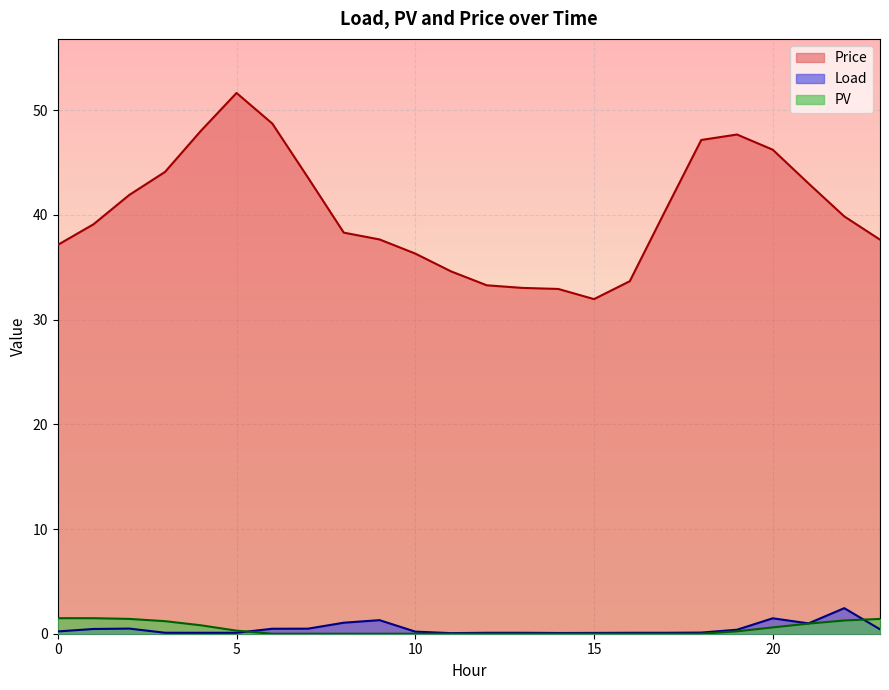

Reading left to right, what are all the values shown in this chart?

Price: 0=37.1	1=39.1	2=41.9	3=44.1	4=48.0	5=51.6	6=48.7	7=43.6	8=38.3	9=37.7	10=36.3	11=34.6	12=33.3	13=33.0	14=32.9	15=32.0	16=33.7	17=40.5	18=47.2	19=47.7	20=46.2	21=43.0	22=39.9	23=37.6
Load: 0=0.2	1=0.5	2=0.5	3=0.1	4=0.1	5=0.1	6=0.5	7=0.5	8=1.1	9=1.3	10=0.2	11=0.1	12=0.1	13=0.1	14=0.1	15=0.1	16=0.1	17=0.1	18=0.1	19=0.4	20=1.5	21=1.0	22=2.4	23=0.4
PV: 0=1.5	1=1.5	2=1.4	3=1.2	4=0.8	5=0.3	6=0.0	7=0.0	8=0.0	9=0.0	10=0.0	11=0.0	12=0.0	13=0.0	14=0.0	15=0.0	16=0.0	17=0.0	18=0.0	19=0.2	20=0.6	21=1.0	22=1.3	23=1.4